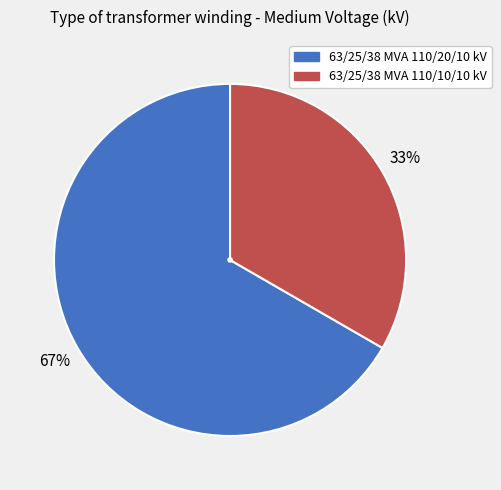

The 63/25/38 MVA 110/10/10 kV slice represents 39% of the pie. True or false?

False